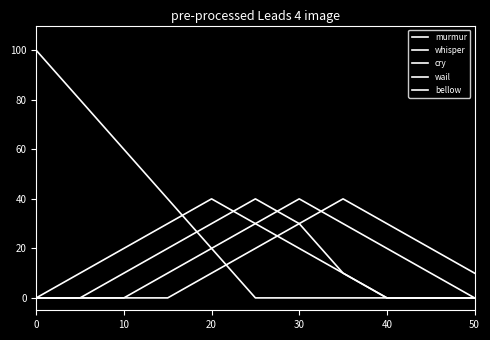

What is the difference between the maximum and minimum values in the whisper series?

40